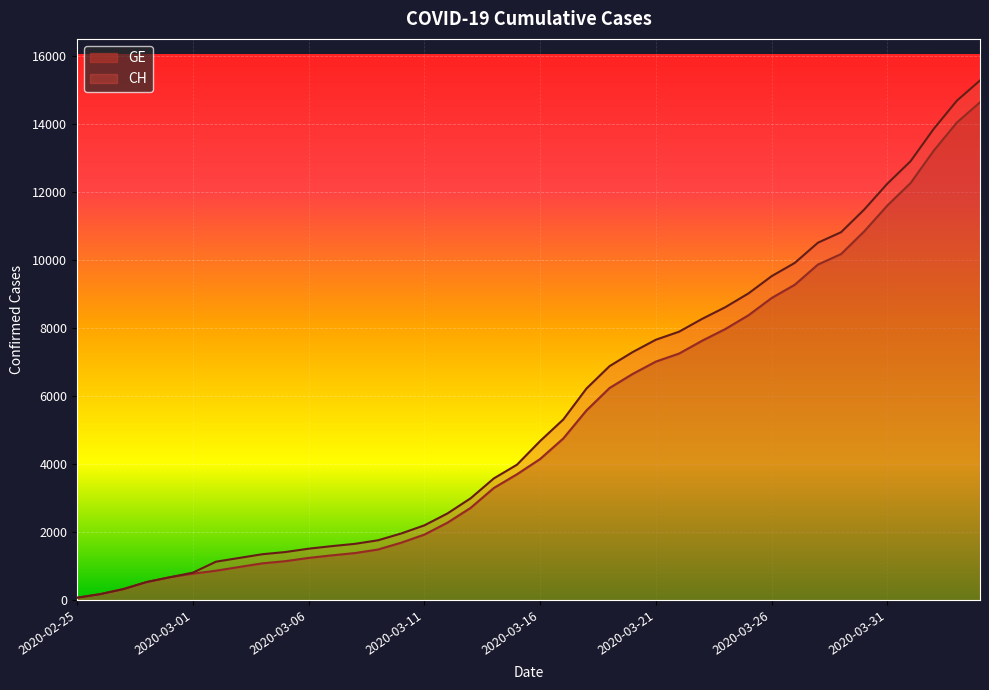

List the series in order of their peak value, highest first.

CH, GE